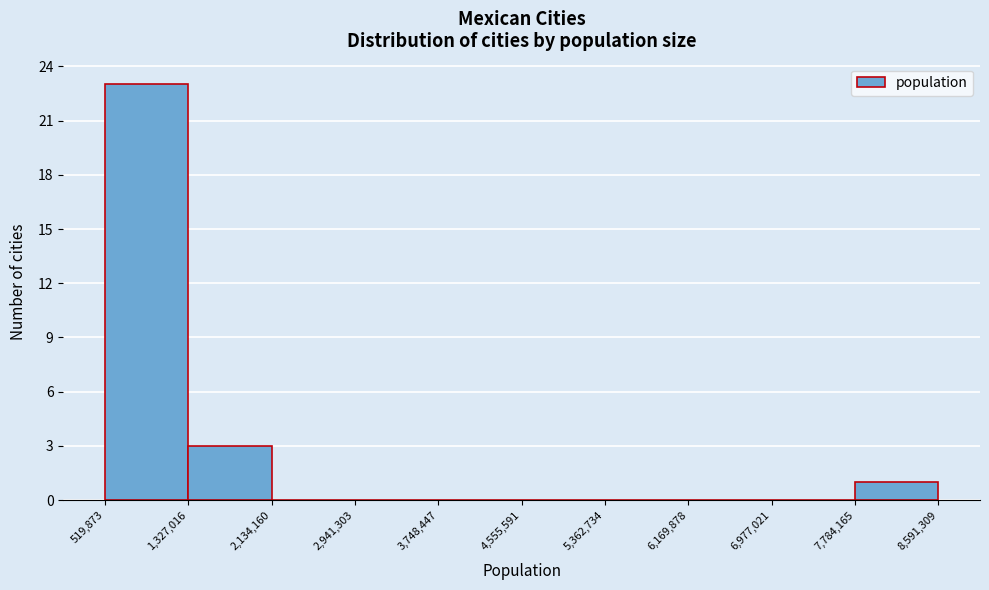

How tall is the bar that spans 7,784,165 to 8,591,309 on the x-axis? The values are not printed on the chart, so give them approximately, as read against the axis.

1